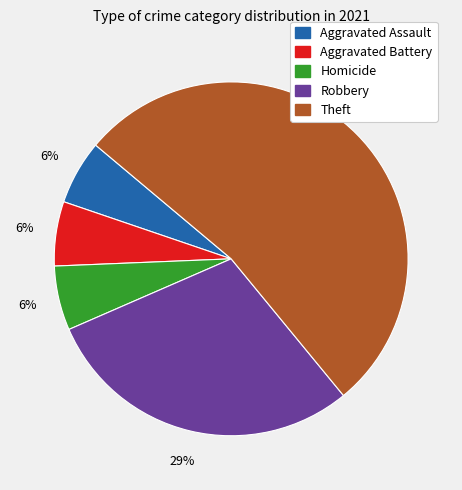

Does any single category account for the majority?

Yes